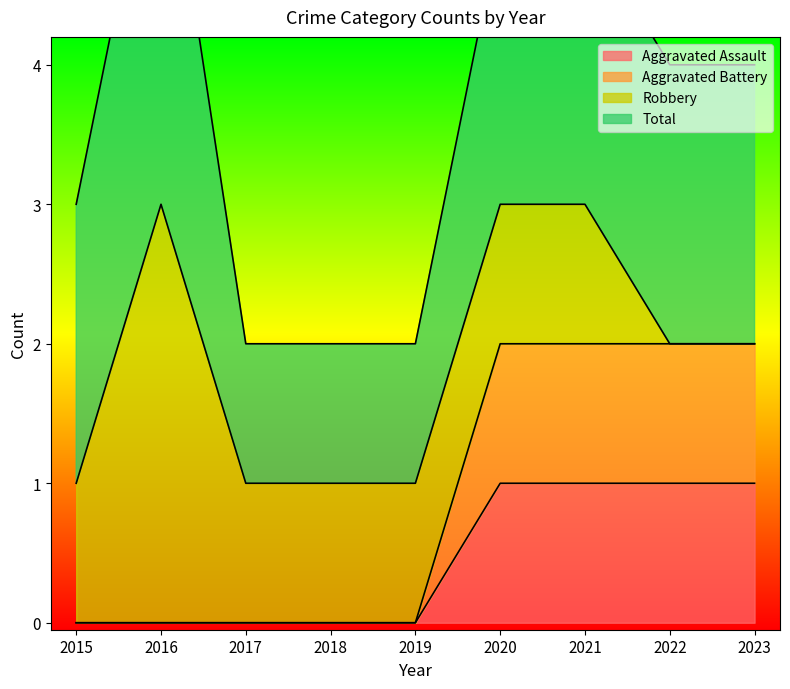

What is the maximum value for Aggravated Assault?

1